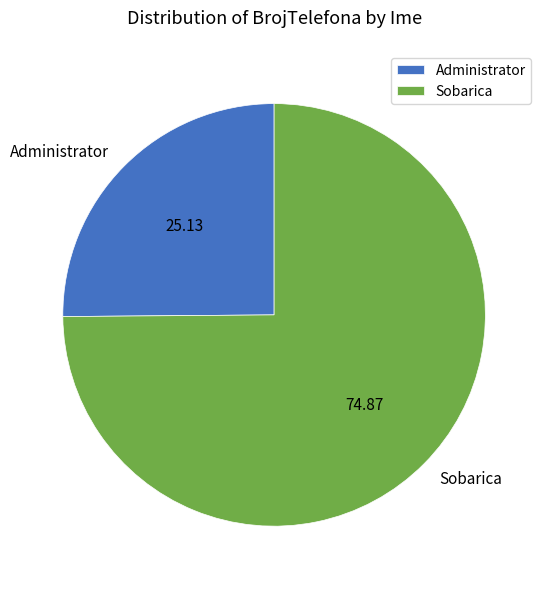

Is the sum of Administrator and Sobarica greater than half?

Yes